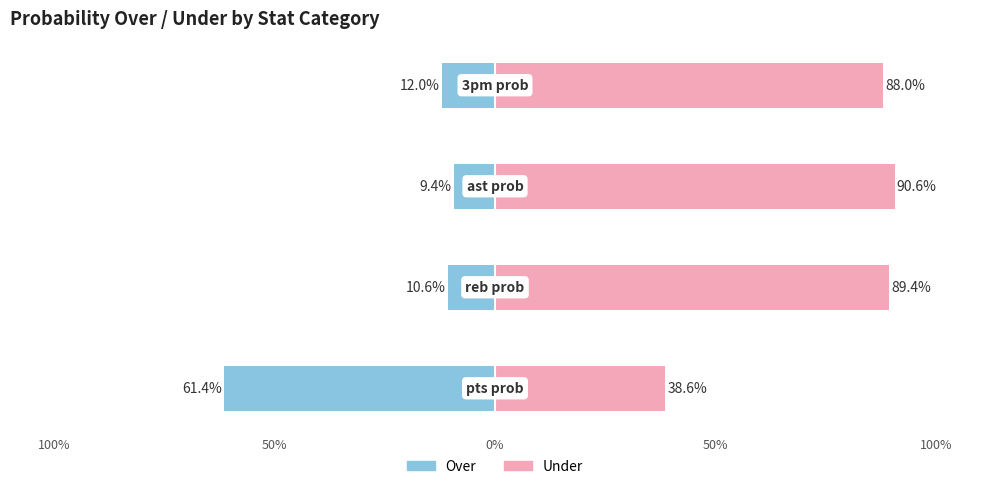

What are all the series names shown in the legend?

Over, Under